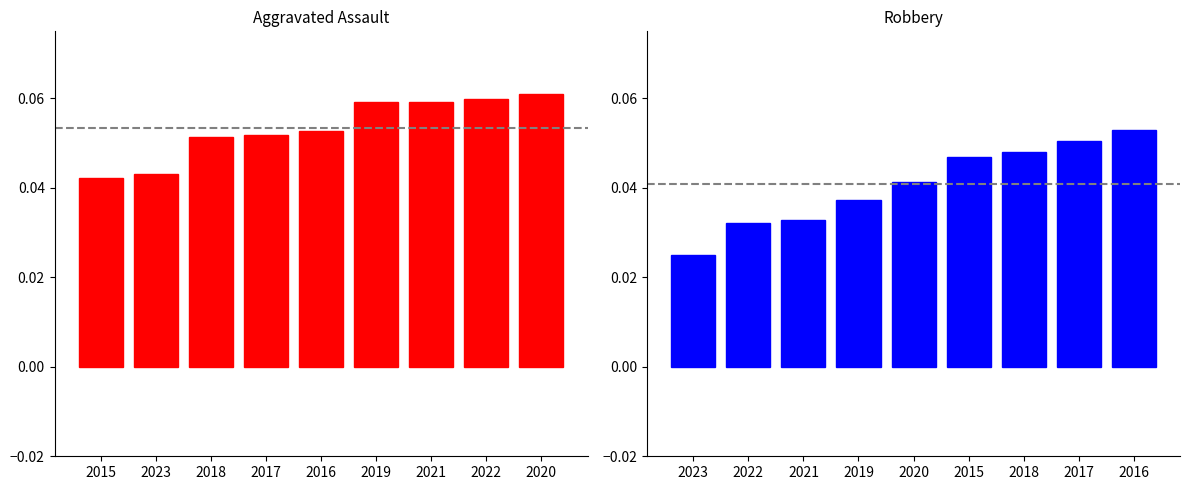

The value of Aggravated Assault at 2018 is 0.1. True or false?

False